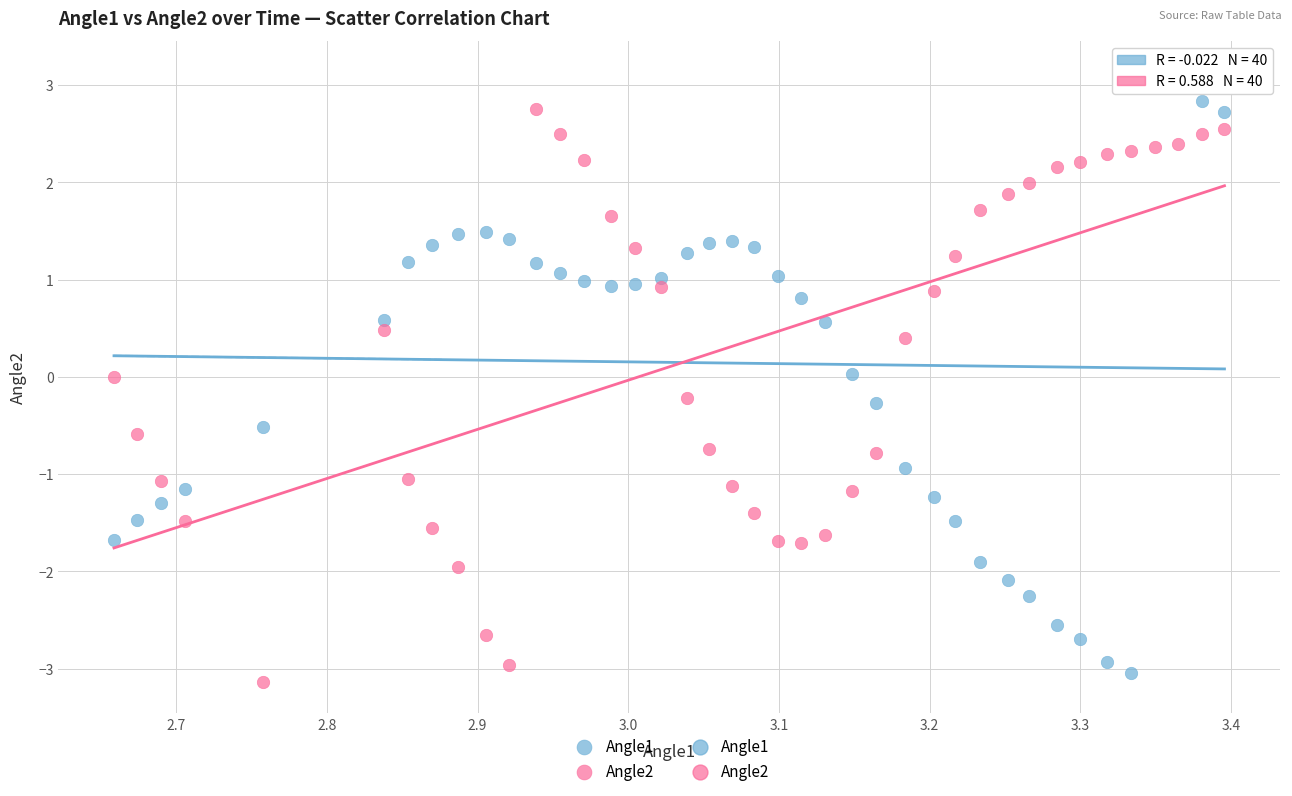

Which series has the largest Y range (max minus min)?

Angle1